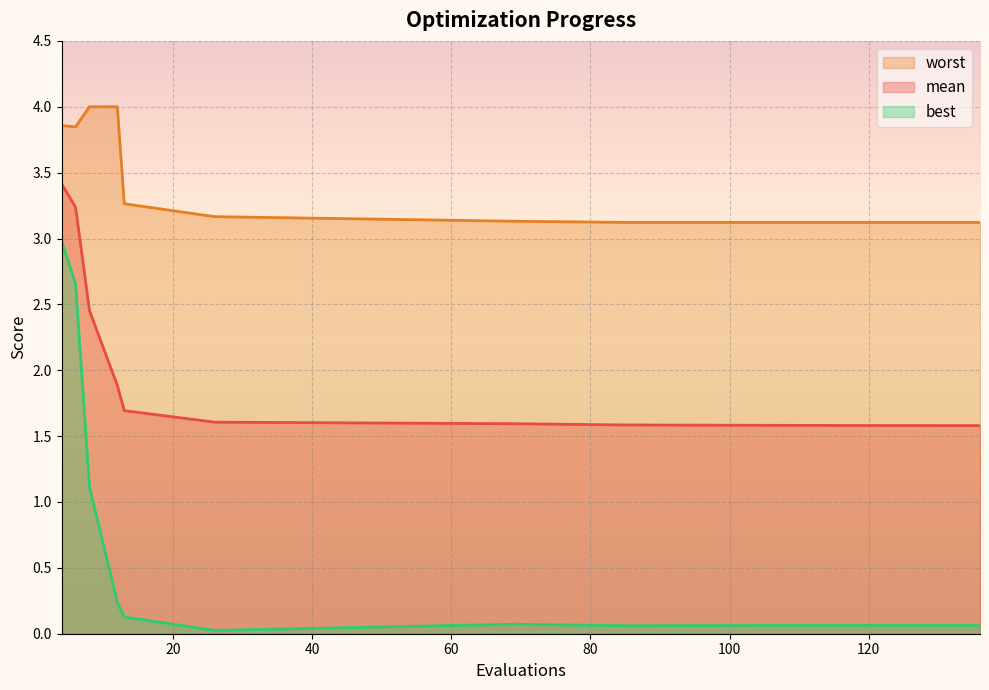

What is the greatest value displayed?

4.0